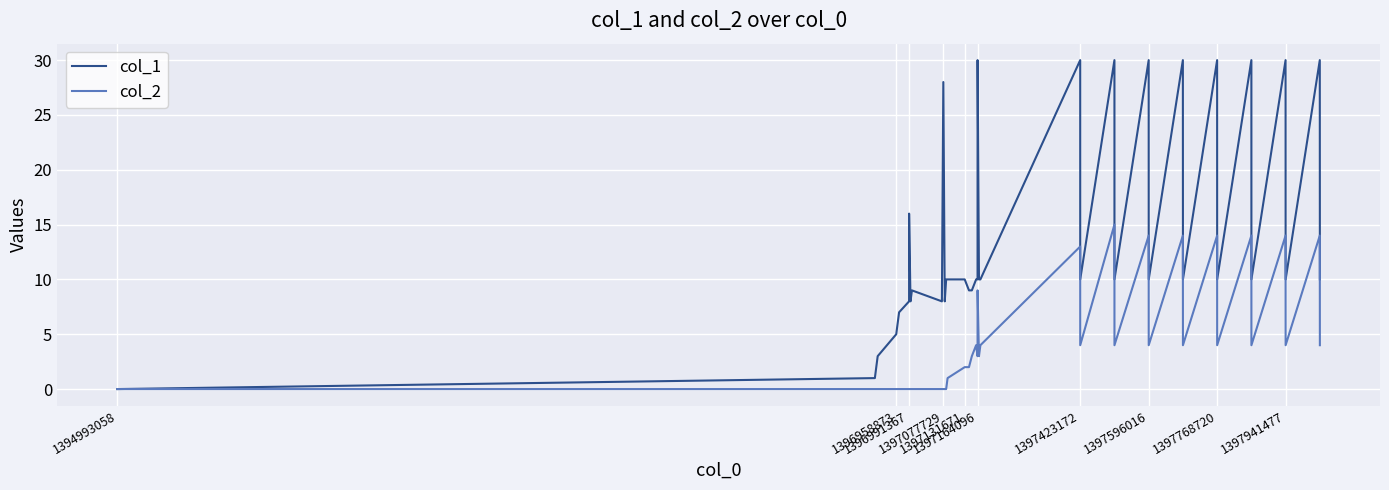

How many series are shown in this chart?

2